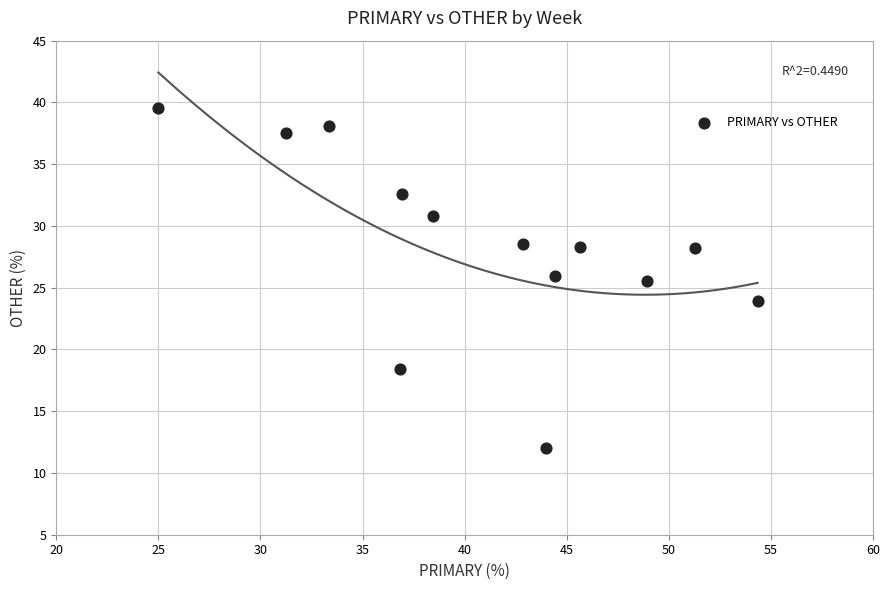

What is the range of X values (max minus min)?

29.3